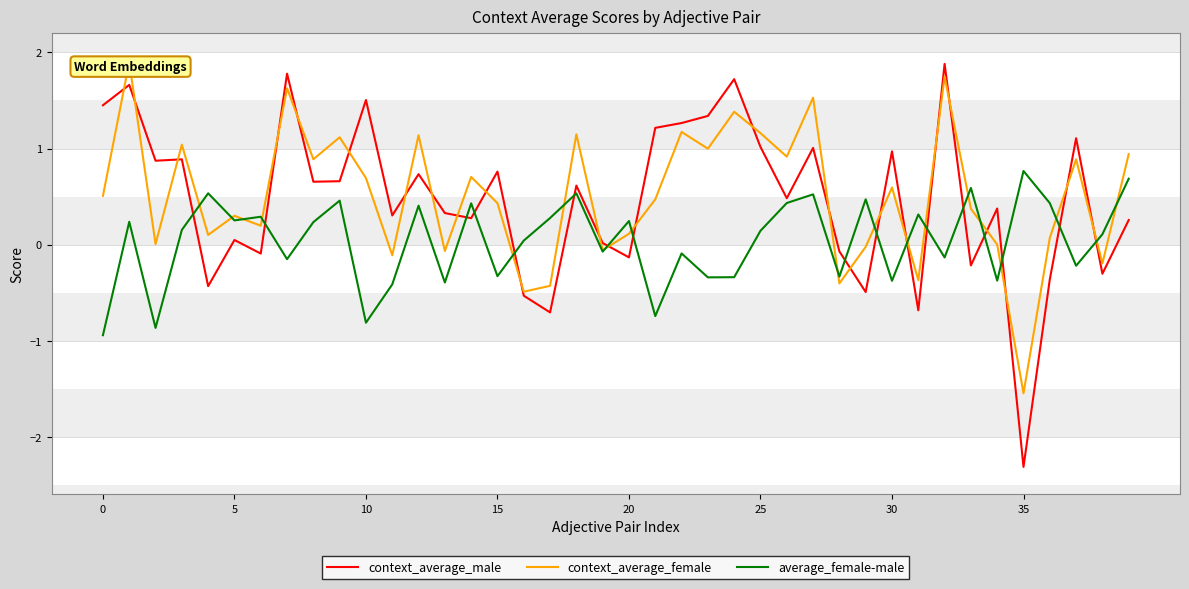

Which series has the largest range (max minus min)?

context_average_male